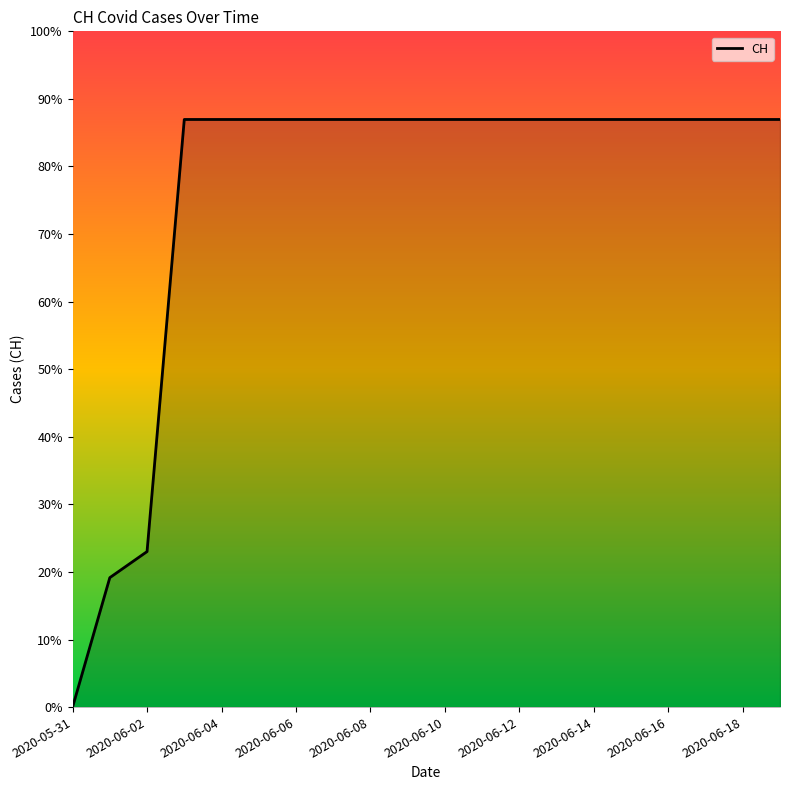

Does the chart display data point markers on the line(s)?

No